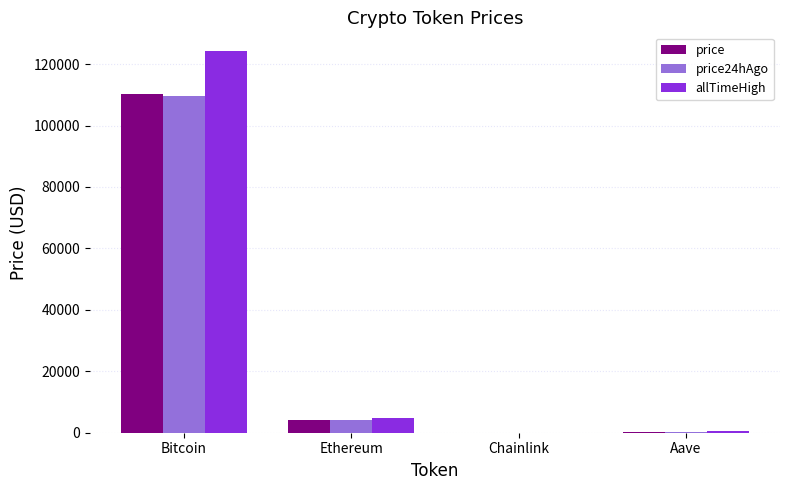

What is the sum of all allTimeHigh values?

129788.4